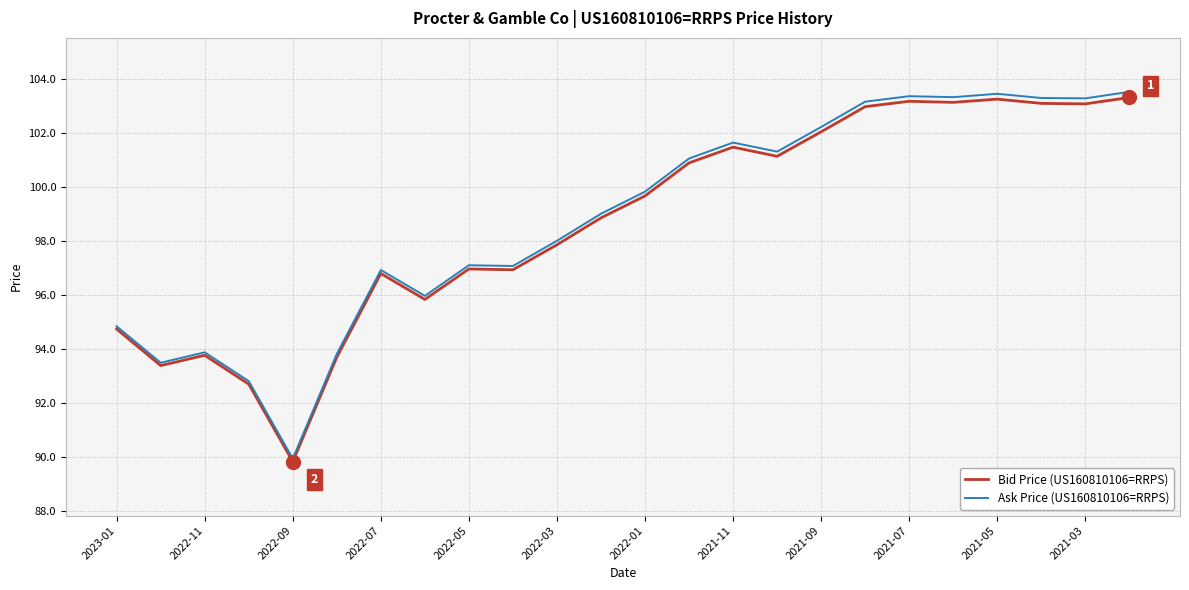

Which series has the largest range (max minus min)?

Ask Price (US160810106=RRPS)